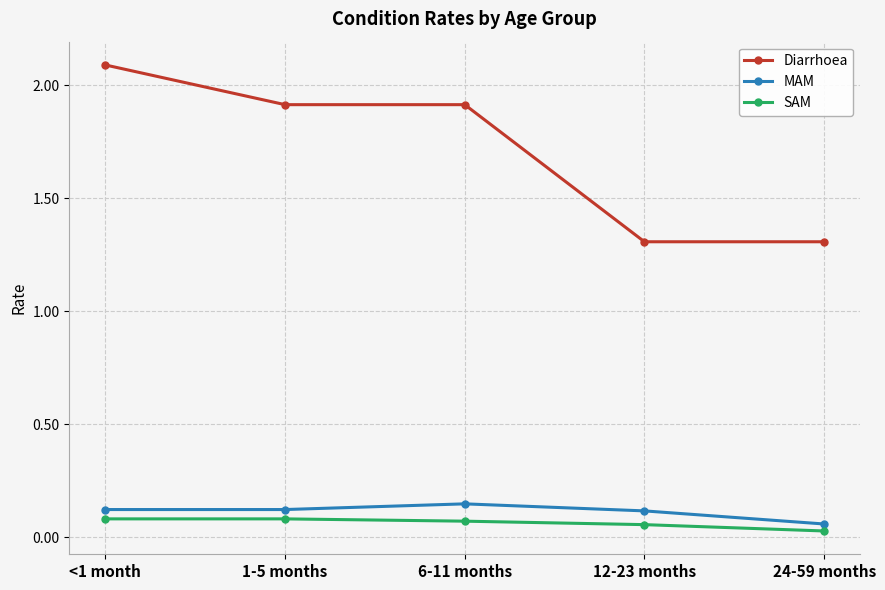

What is the difference between the maximum and minimum values in the Diarrhoea series?

0.8